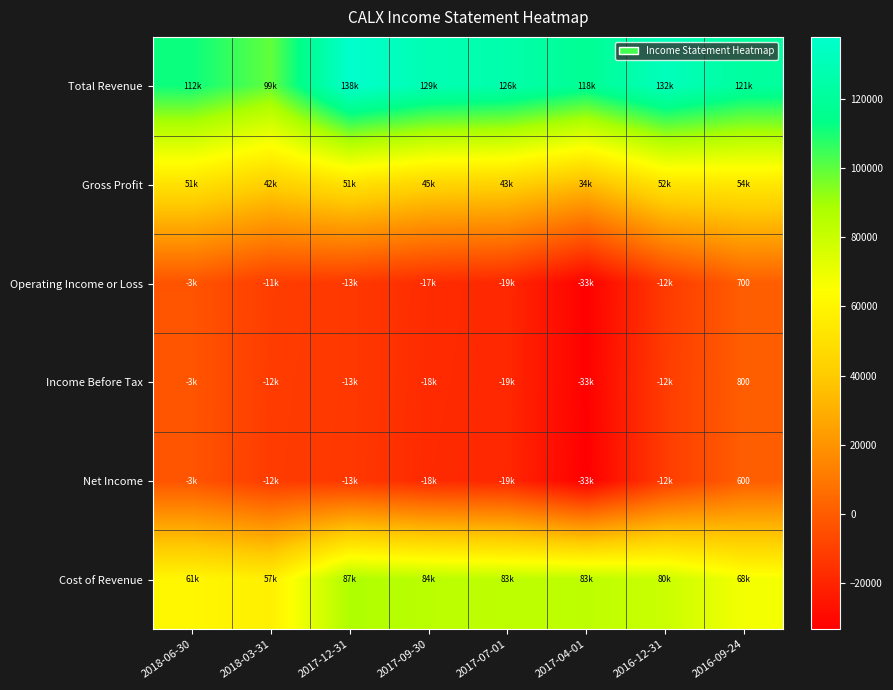

The Operating Income or Loss series shows 465 at 2016-09-24. True or false?

False